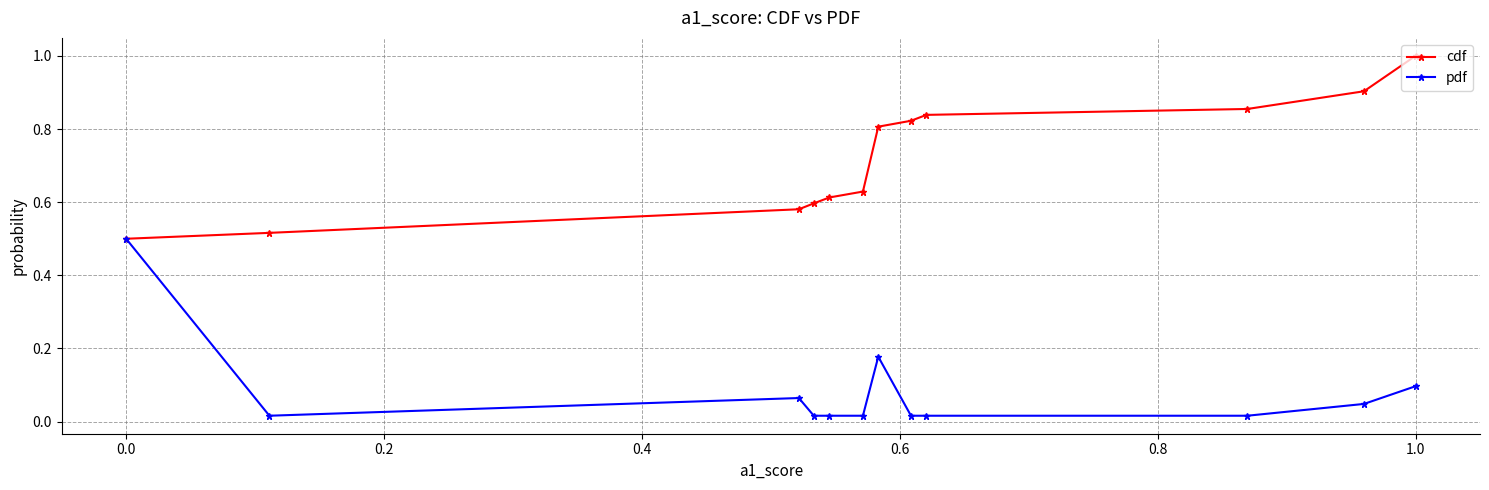

List the series in order of their overall mean, highest first.

cdf, pdf